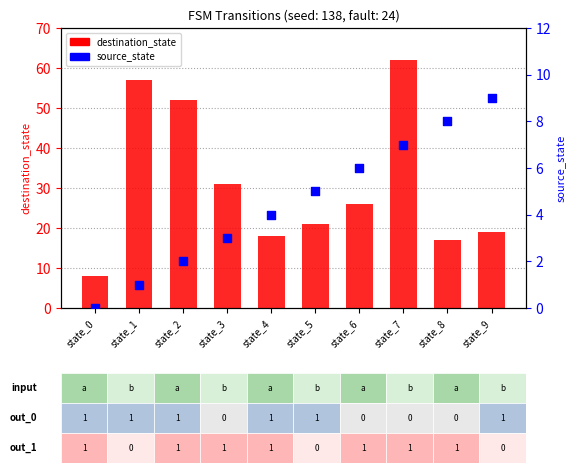

What are all the series names shown in the legend?

destination_state, source_state